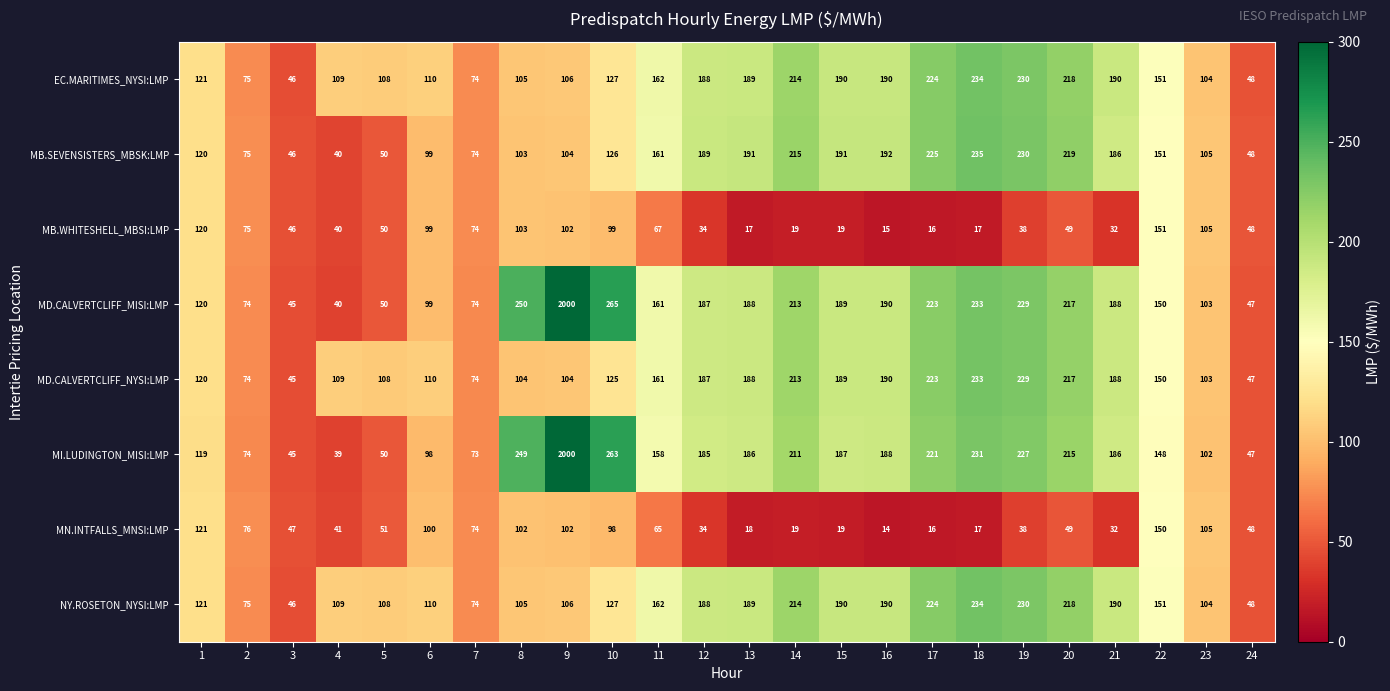

What is the smallest value displayed?

14